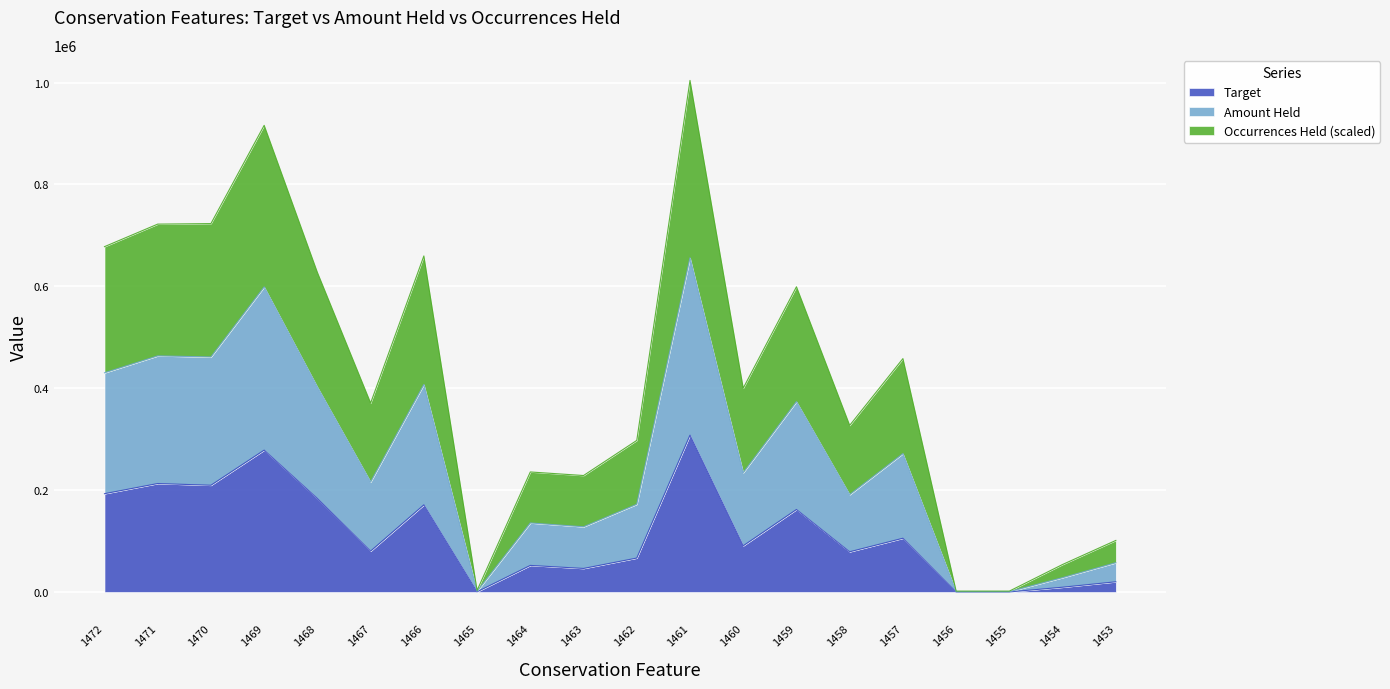

What is the maximum value for Target?

307895.4